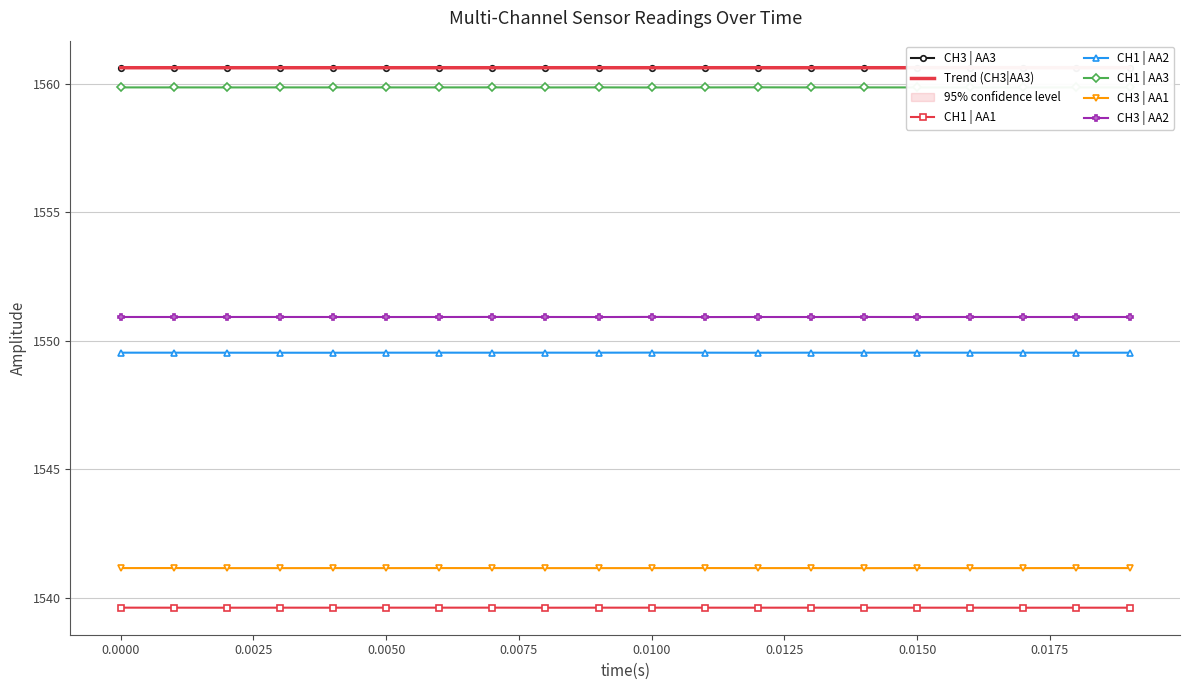

What is the highest value of the CH1 | AA3 series?

1559.9